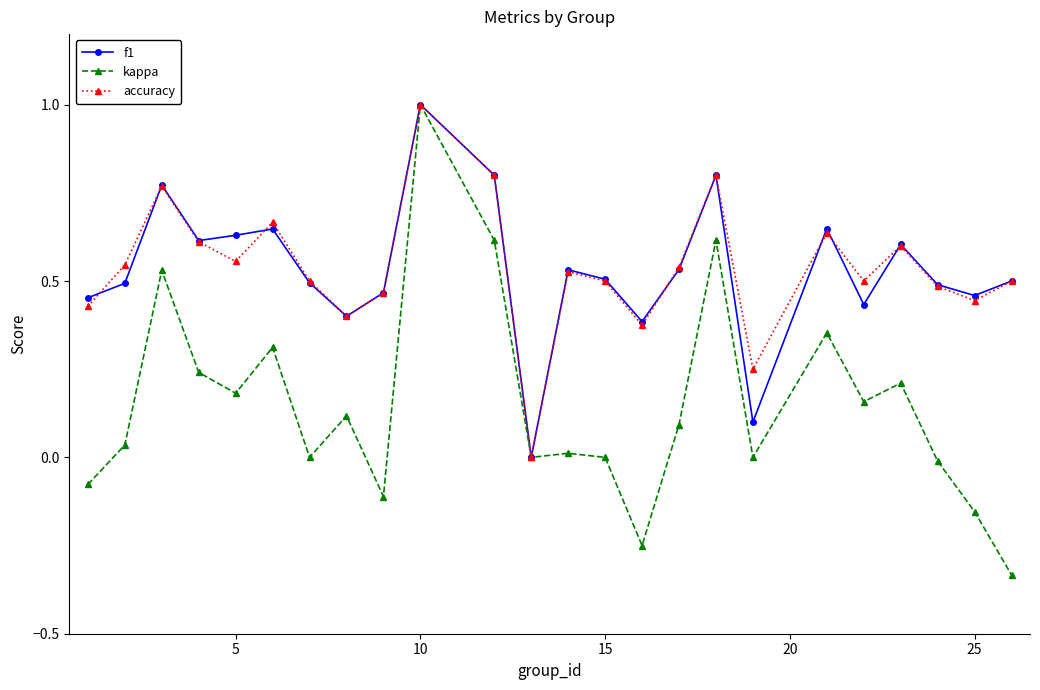

Which series has the largest range (max minus min)?

kappa